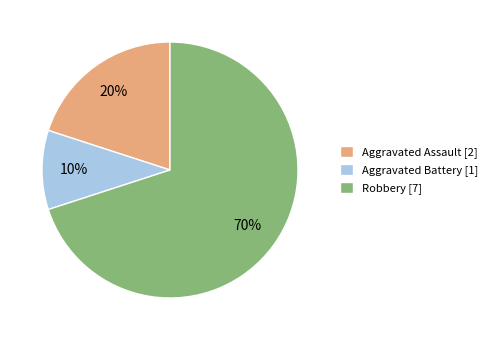

To the nearest percent, what is the difference between the largest and smallest slice percentages?

60%